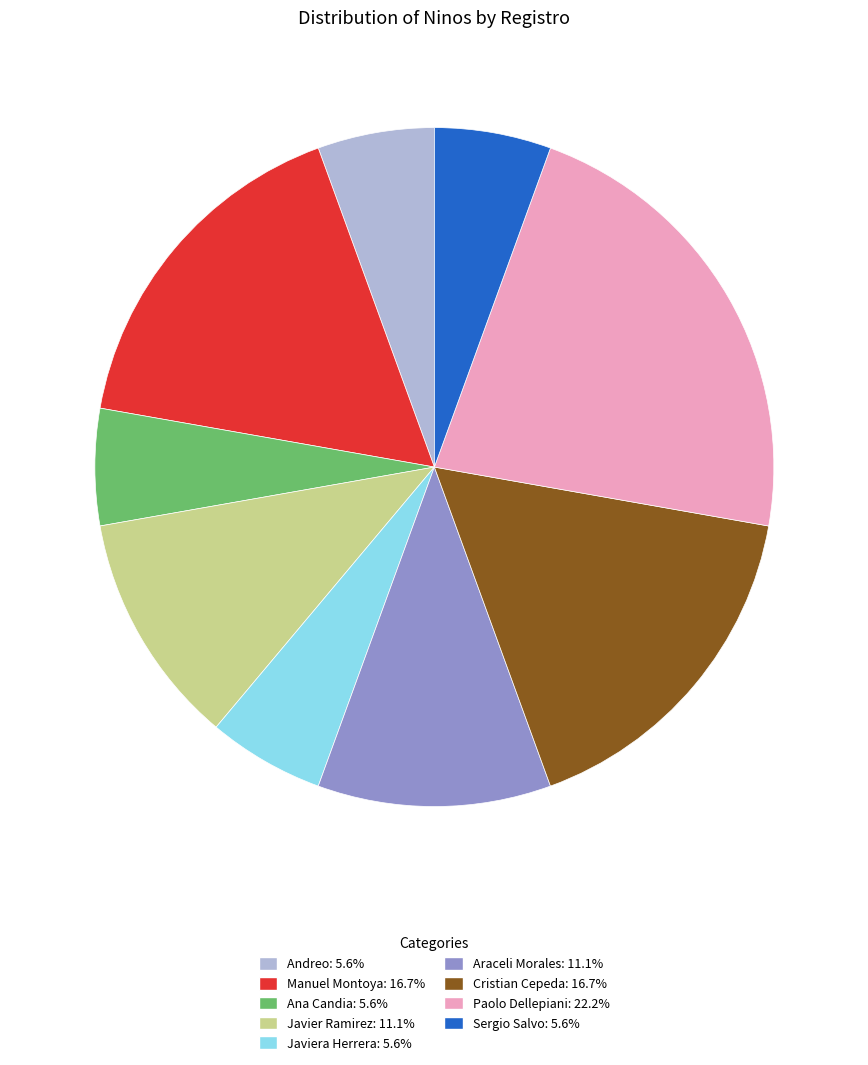

Is there any slice that represents more than half of the pie?

No